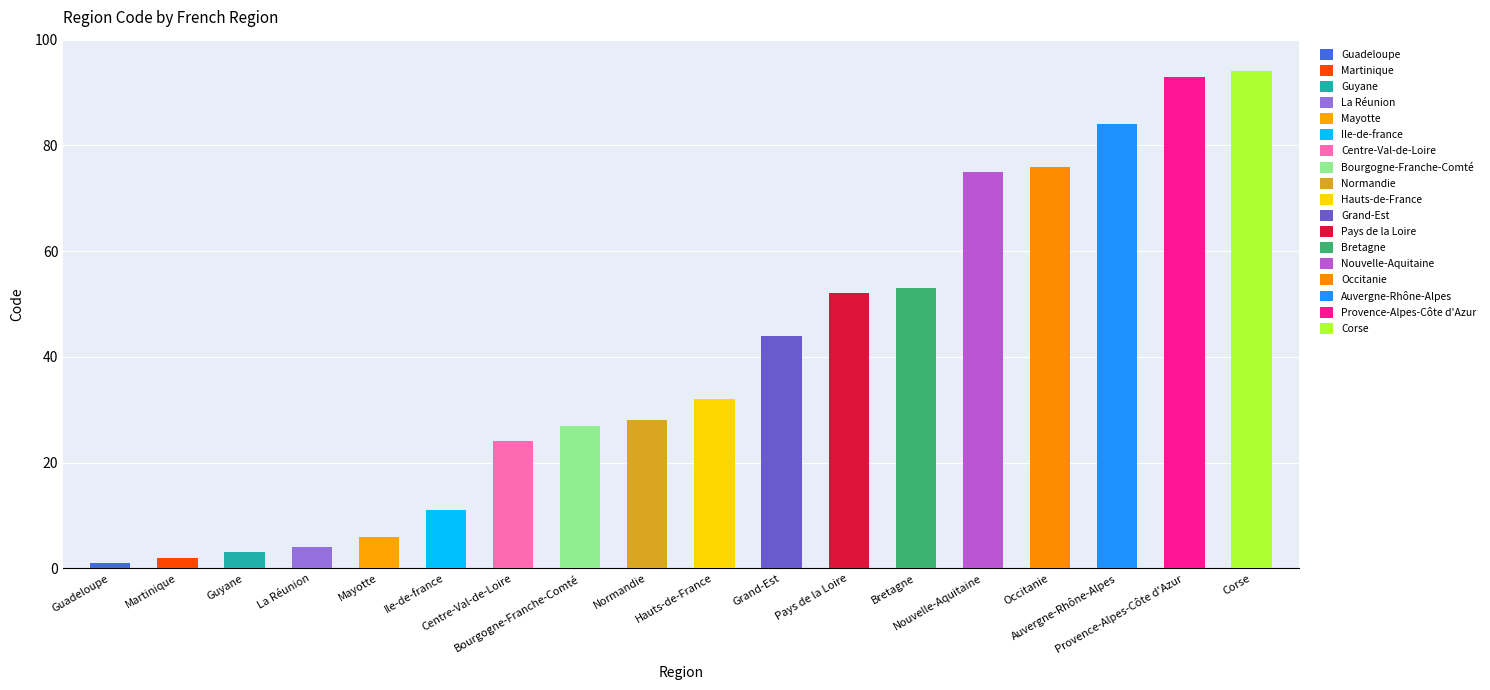

What is the approximate value at Bretagne, to the nearest 10?

50